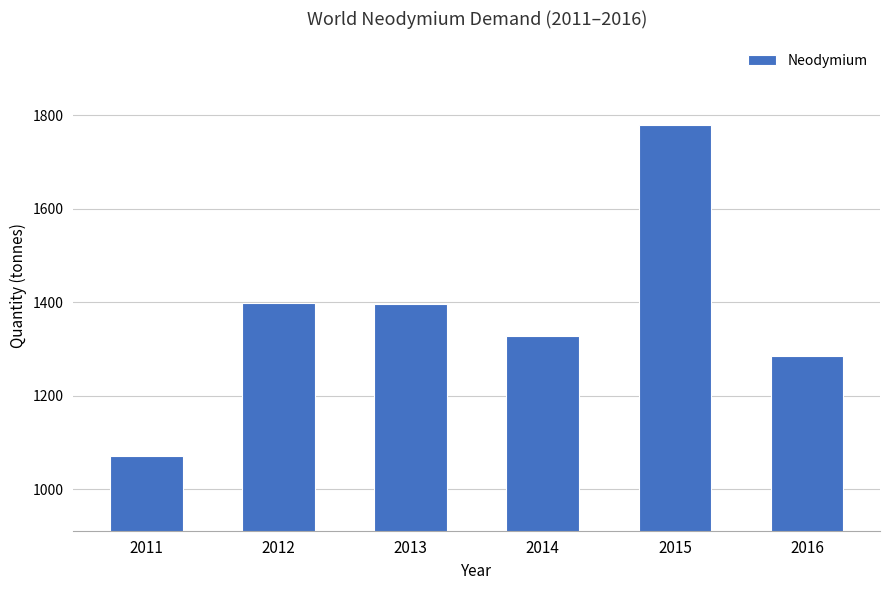

What is the ratio of the value at 2011 to the value at 2016?

0.8